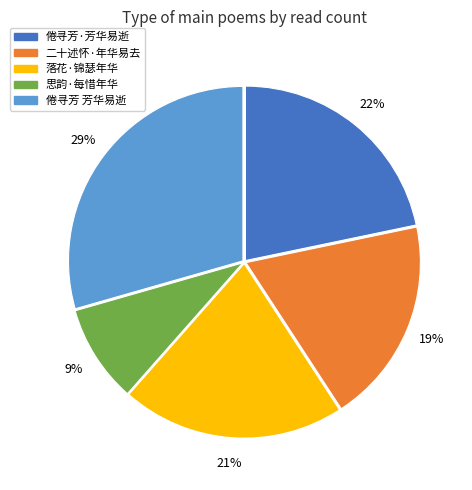

Count the number of slices in the pie.

5